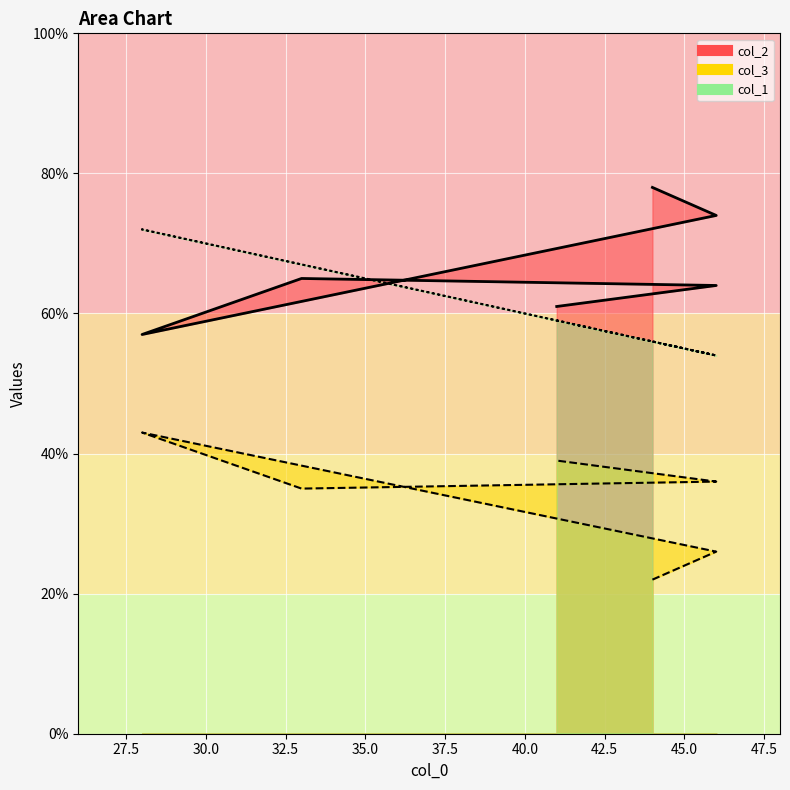

Reading left to right, what are all the values shown in this chart?

col_2: 78	74	57	65	64	61
col_3: 22	26	43	35	36	39
col_1: 56	54	72	67	54	59